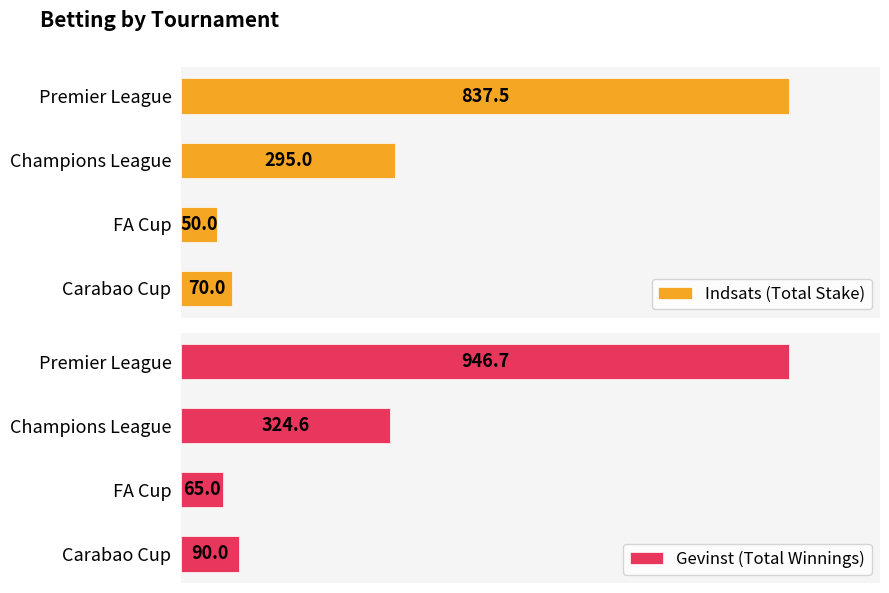

What is the difference between the maximum and minimum values in the Gevinst (Total Winnings) series?

881.7